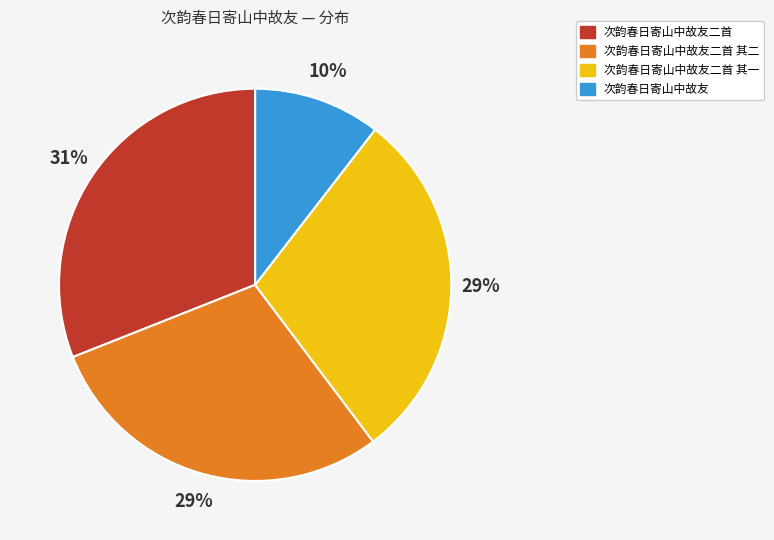

Is there a majority slice in this chart?

No